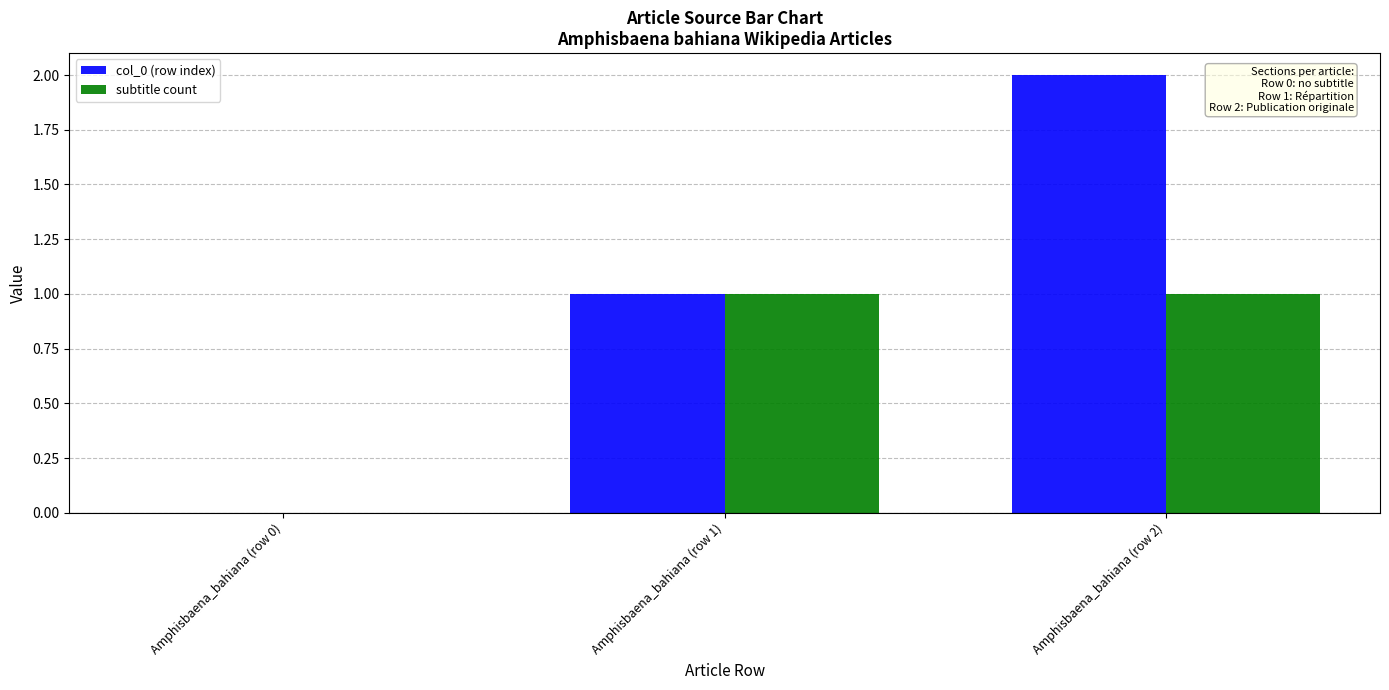

Reading left to right, list all the values displayed in this chart.

col_0 (row index): 0	1	2
subtitle count: 0	1	1